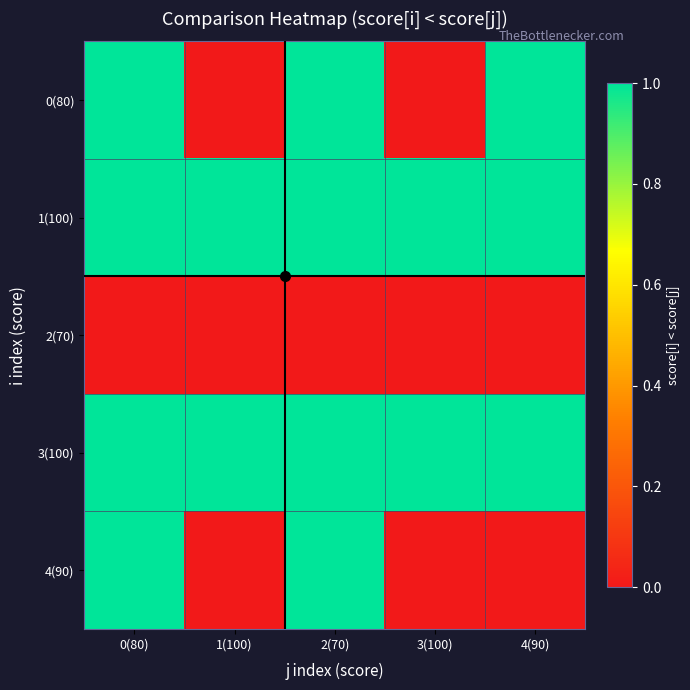

Reading right to left, list all the values displayed in this chart.

0(80): 4(90)=1	3(100)=0	2(70)=1	1(100)=0	0(80)=1
1(100): 4(90)=1	3(100)=1	2(70)=1	1(100)=1	0(80)=1
2(70): 4(90)=0	3(100)=0	2(70)=0	1(100)=0	0(80)=0
3(100): 4(90)=1	3(100)=1	2(70)=1	1(100)=1	0(80)=1
4(90): 4(90)=0	3(100)=0	2(70)=1	1(100)=0	0(80)=1